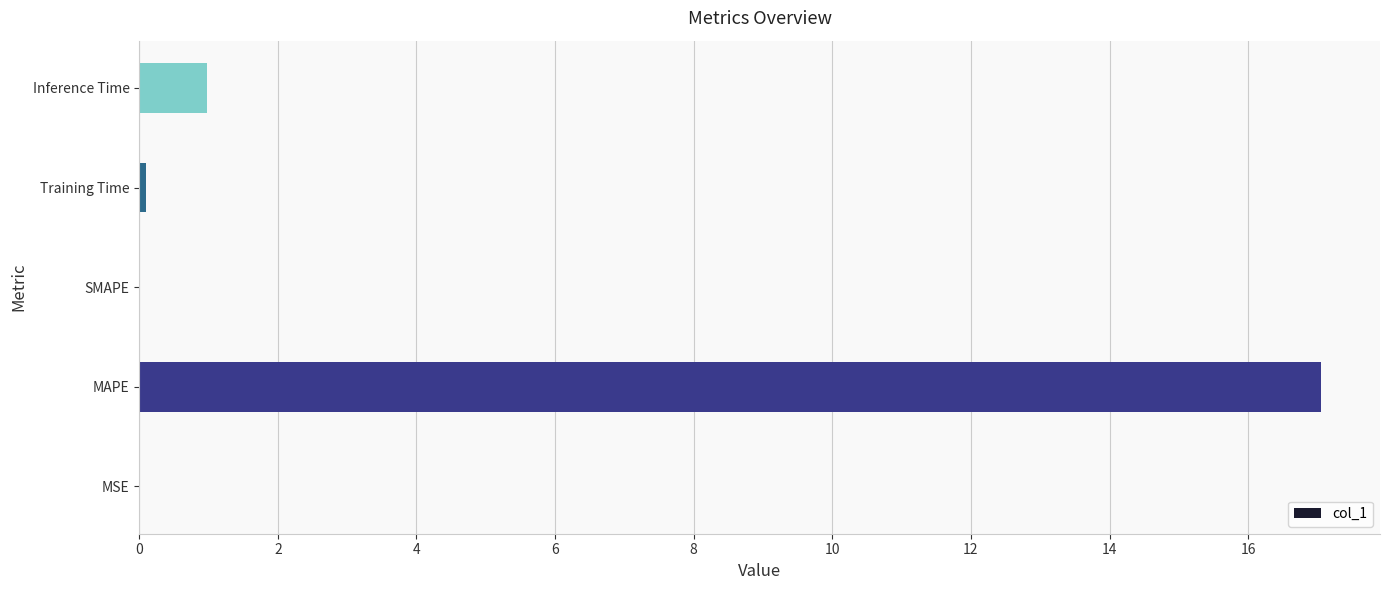

What is the maximum value shown in the chart?

17.1